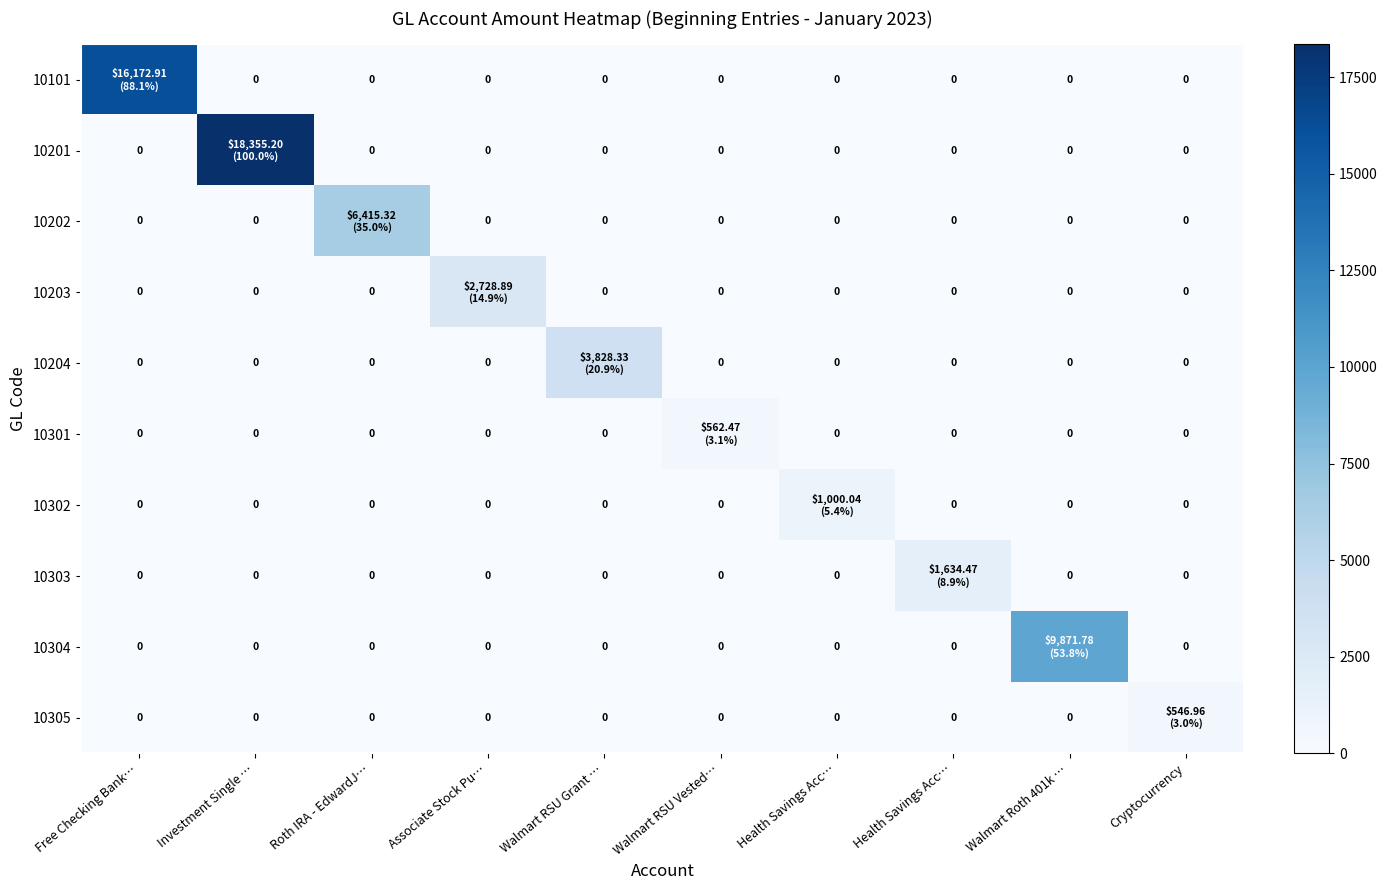

What is the total value across all series at Cryptocurrency?

547.0